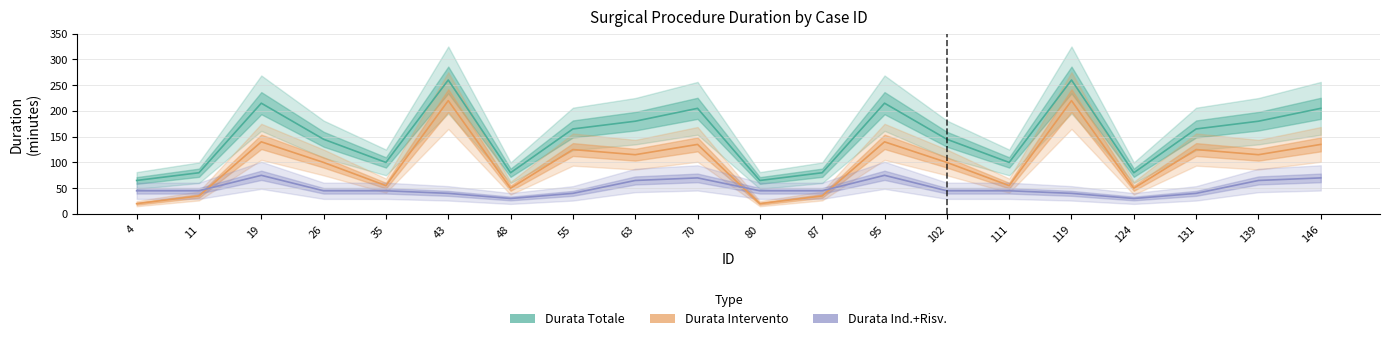

Count the number of categories in the chart.

20